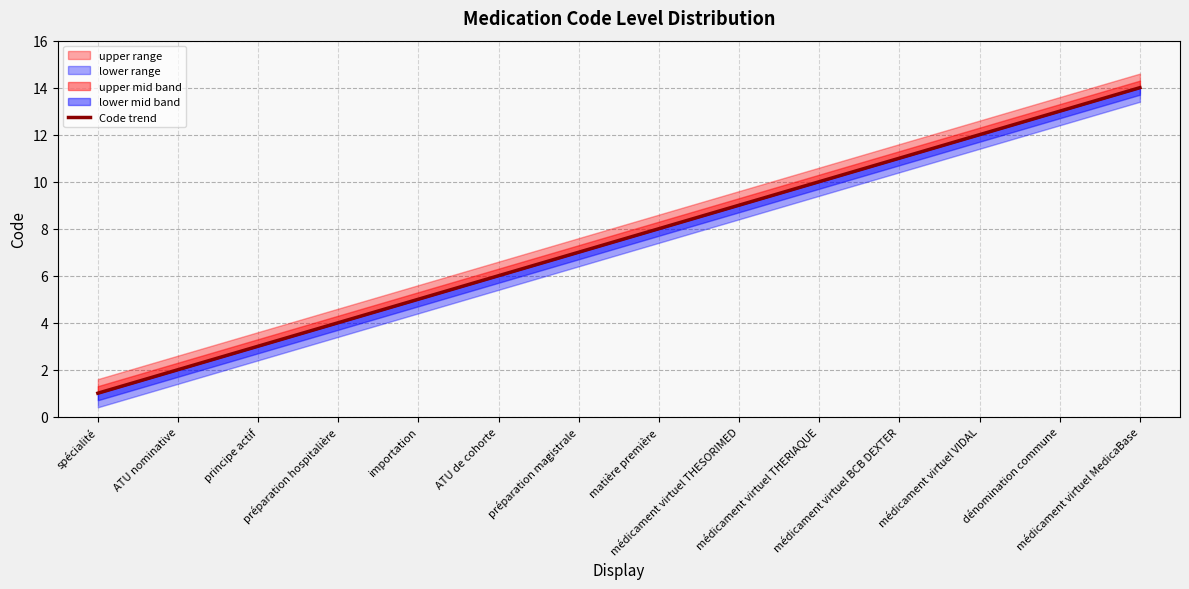

Read the value at principe actif.

3